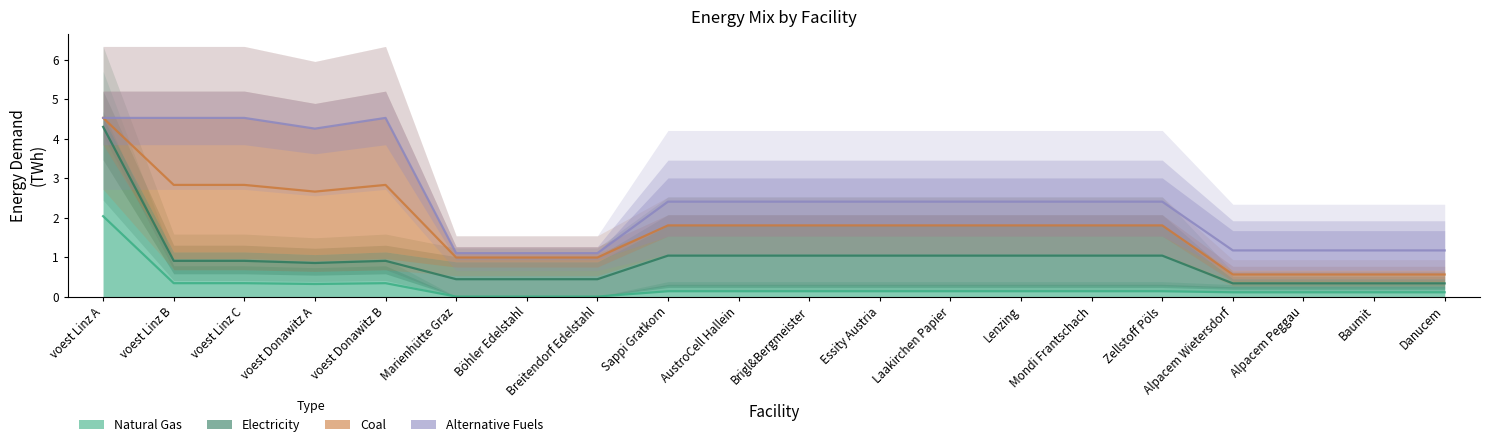

What is the label of the 14th point from the right?

Böhler Edelstahl